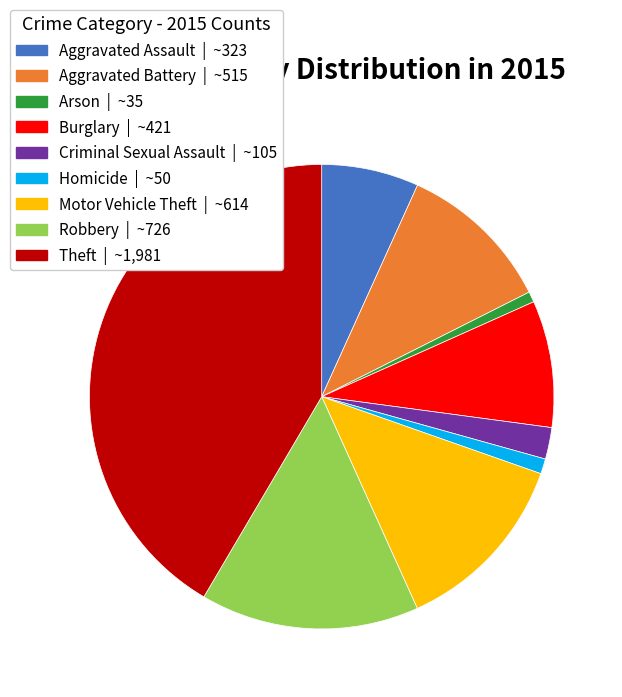

Does Homicide account for over 50% of the chart?

No